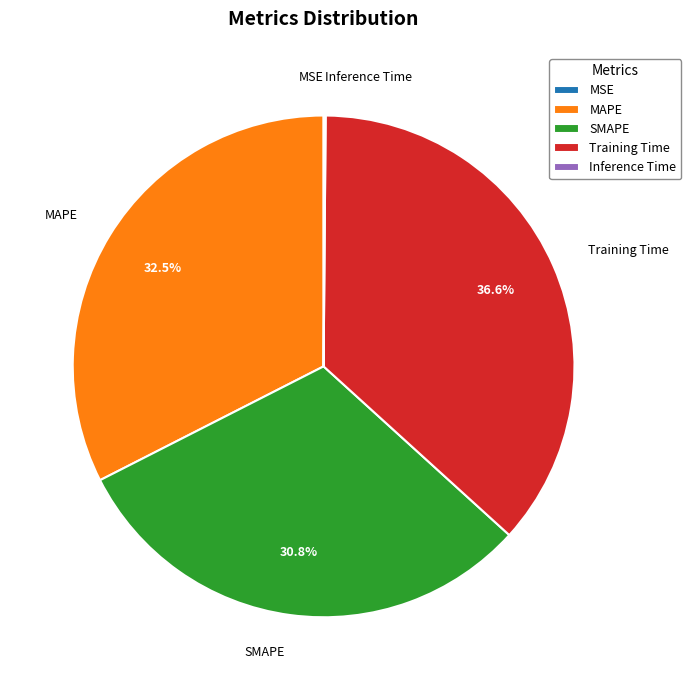

What portion of the pie excludes Training Time?

63.4%